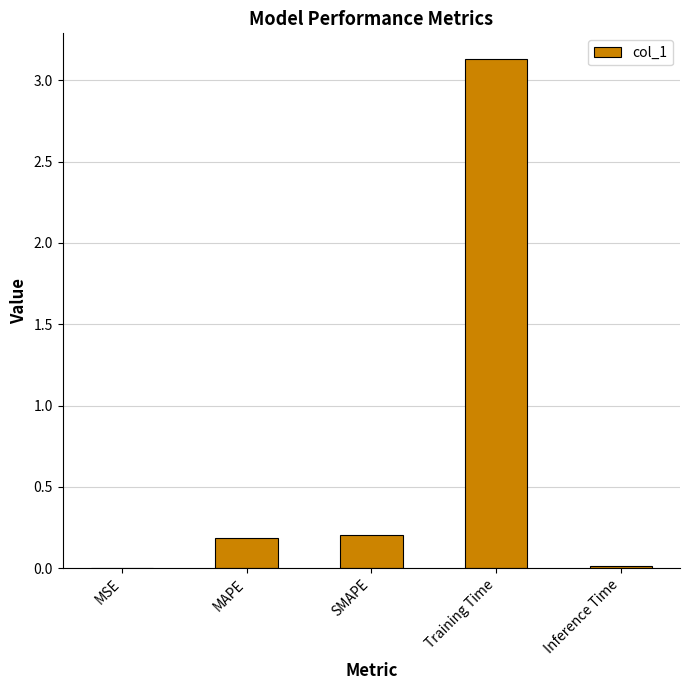

Which has a higher value, Inference Time or Training Time?

Training Time